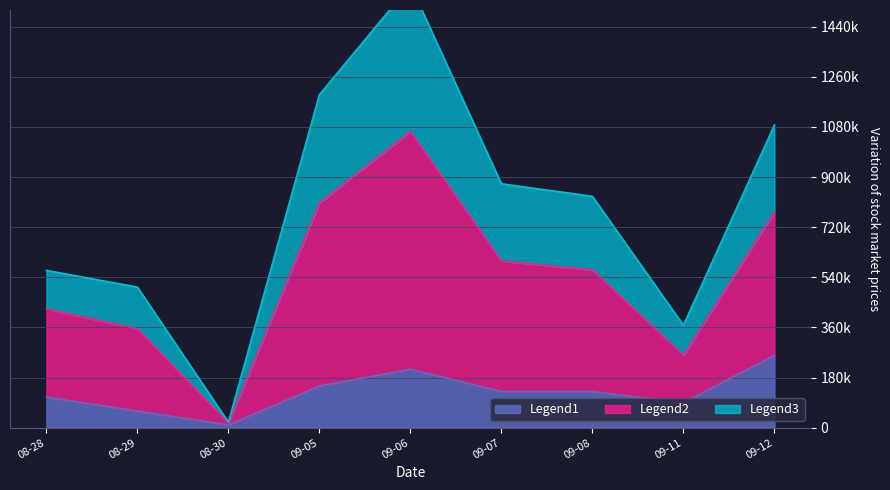

What value does the TO series have at 09-06, to the nearest 100?

1064400